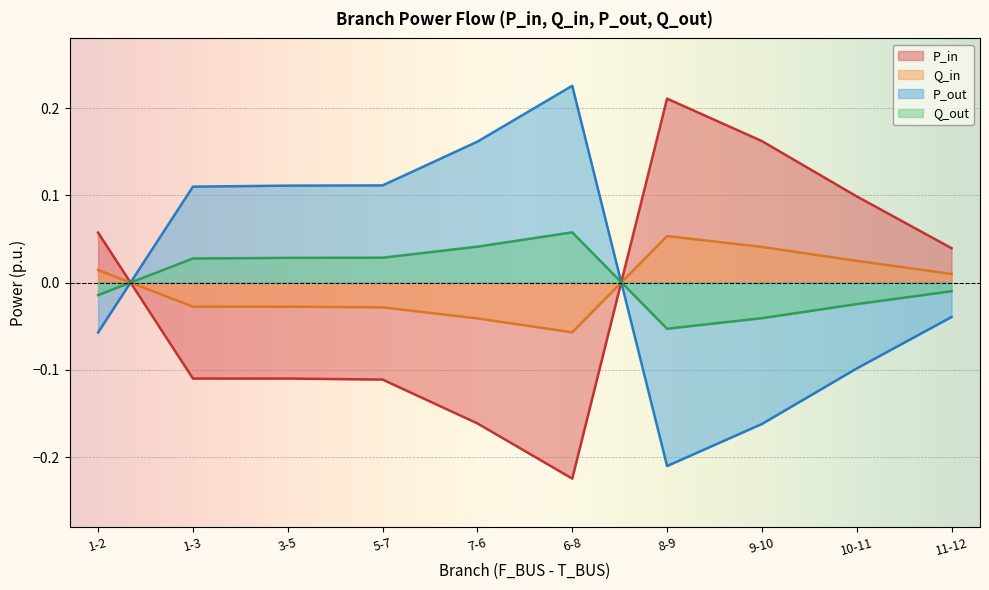

At which label does Q_in reach its peak?

8-9